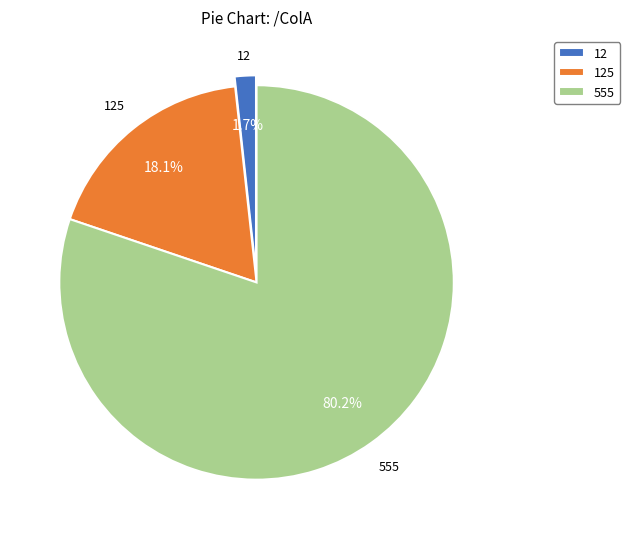

Rank the categories by value from highest to lowest.

555, 125, 12